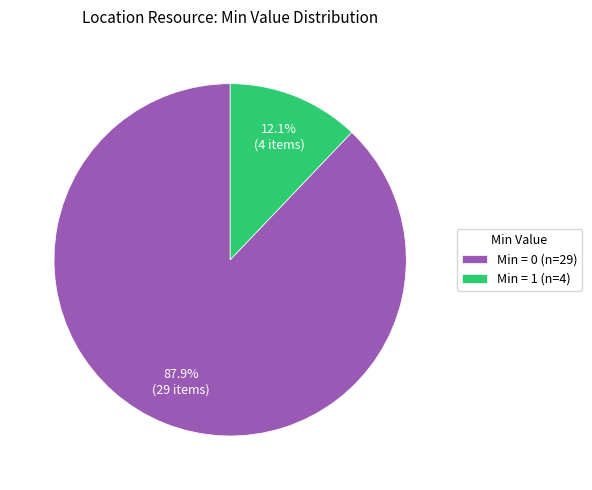

Approximately how many times larger is the value at Min = 0 (n=29) compared to Min = 1 (n=4)?

7.3